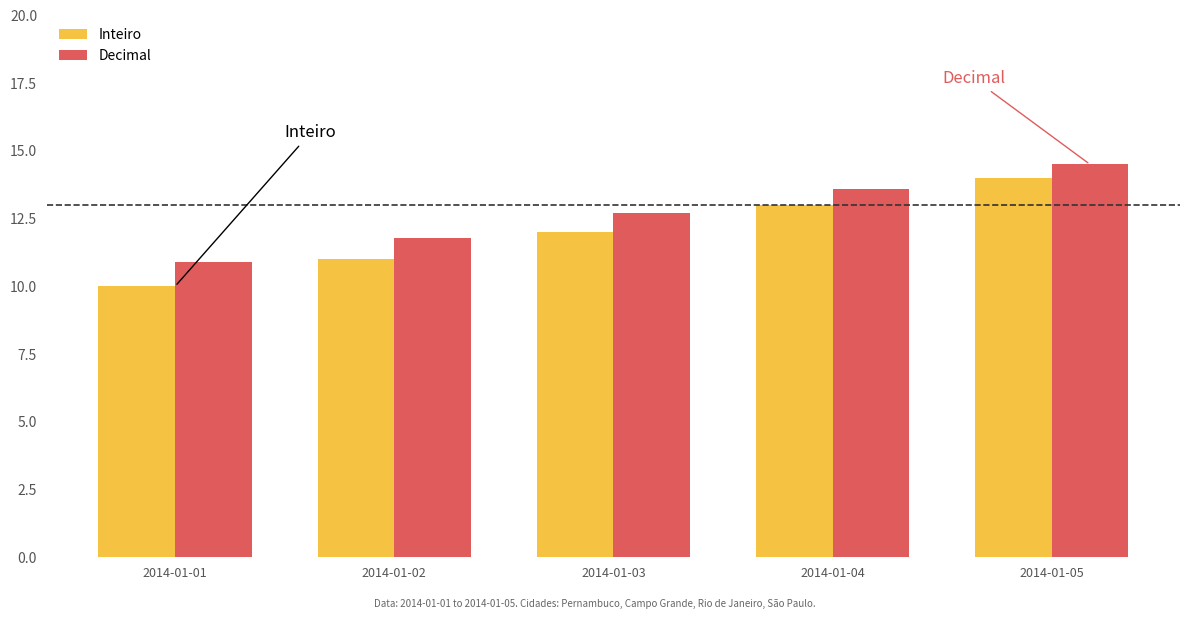

What is the difference between the Decimal values at 2014-01-05 and 2014-01-02?

2.7